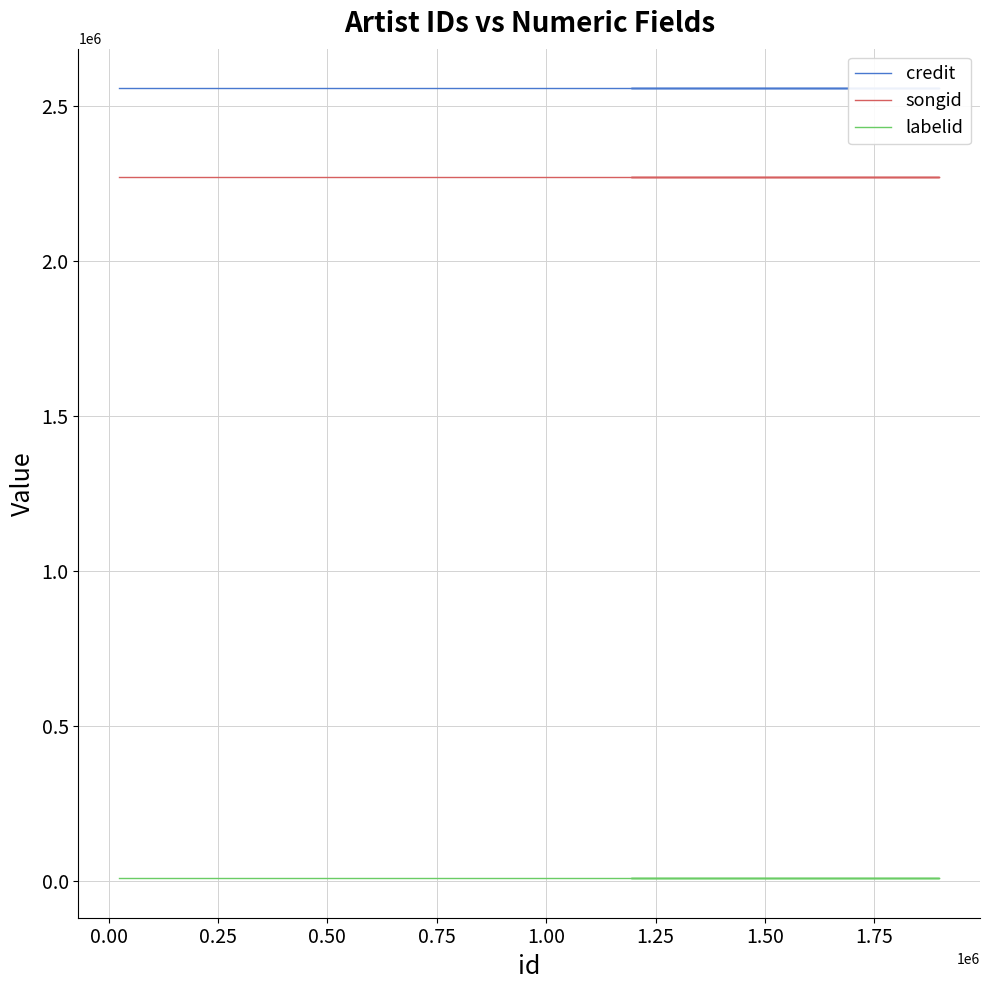

Which has a higher value, 0.50 or 0.25?

0.50